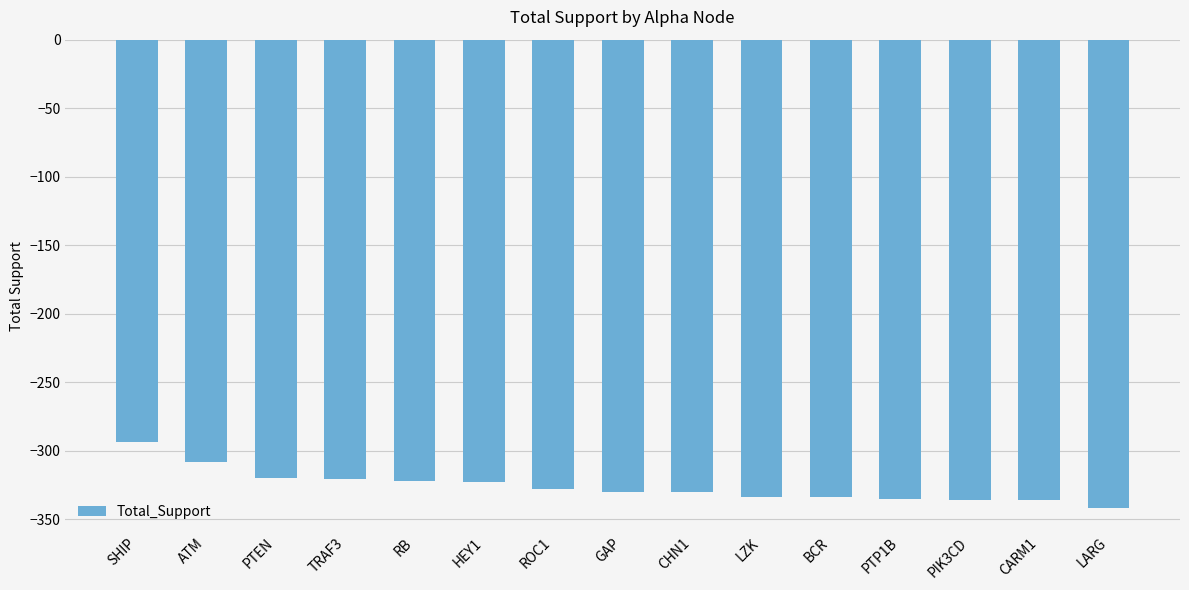

How many categories are shown in the chart?

15